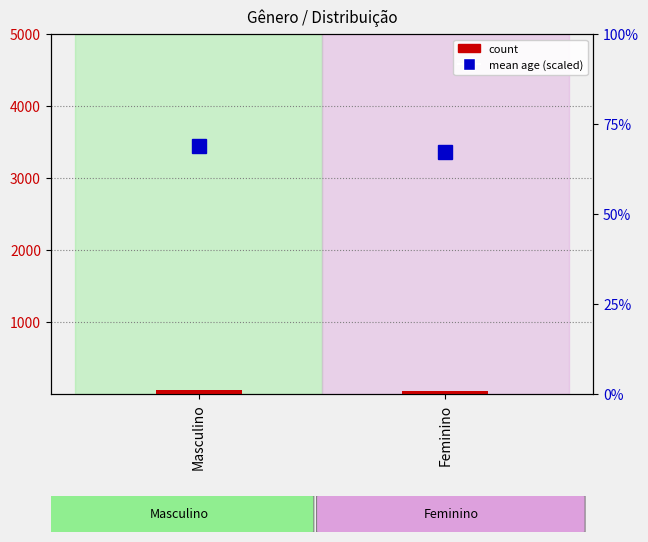

At how many categories does at least one series exceed 57?

2